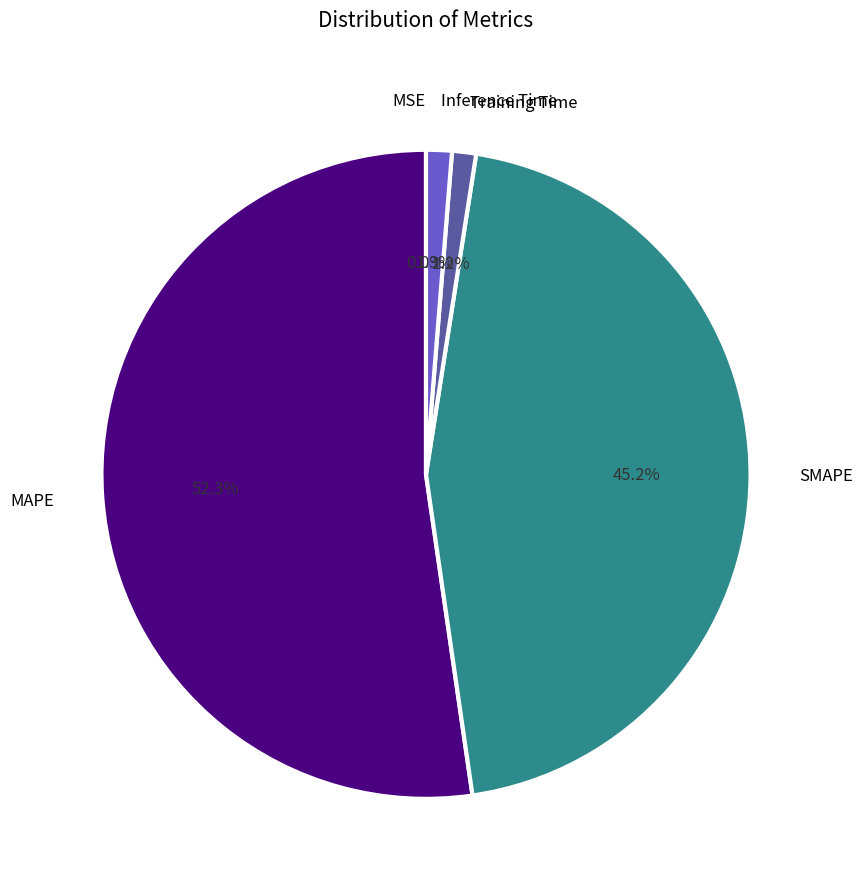

What percentage is NOT represented by SMAPE?

54.8%